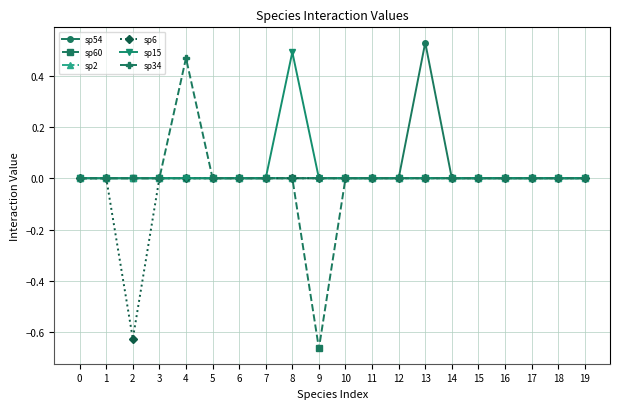

At which category does sp6 reach its first local valley?

2